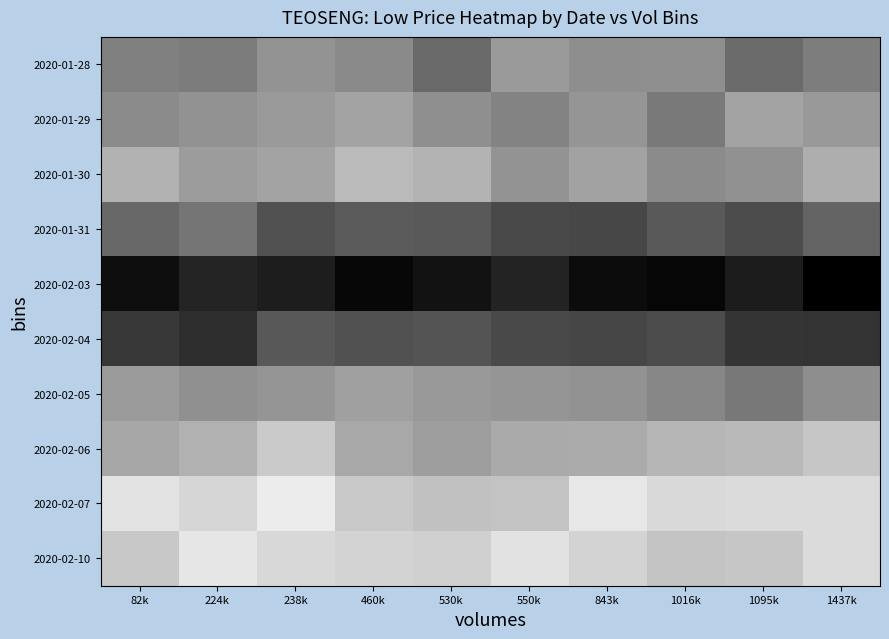

What is the total value across all series at 238k?

11.0